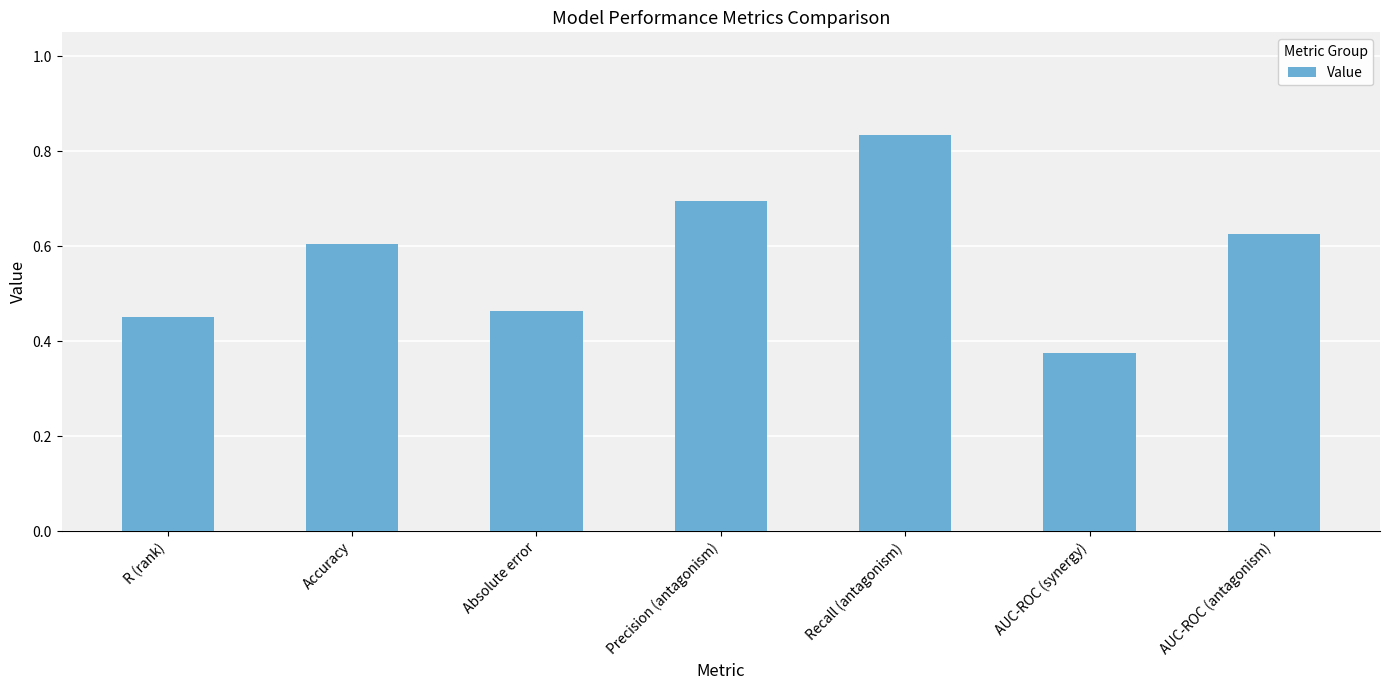

Which label corresponds to the largest value in the chart?

Recall (antagonism)